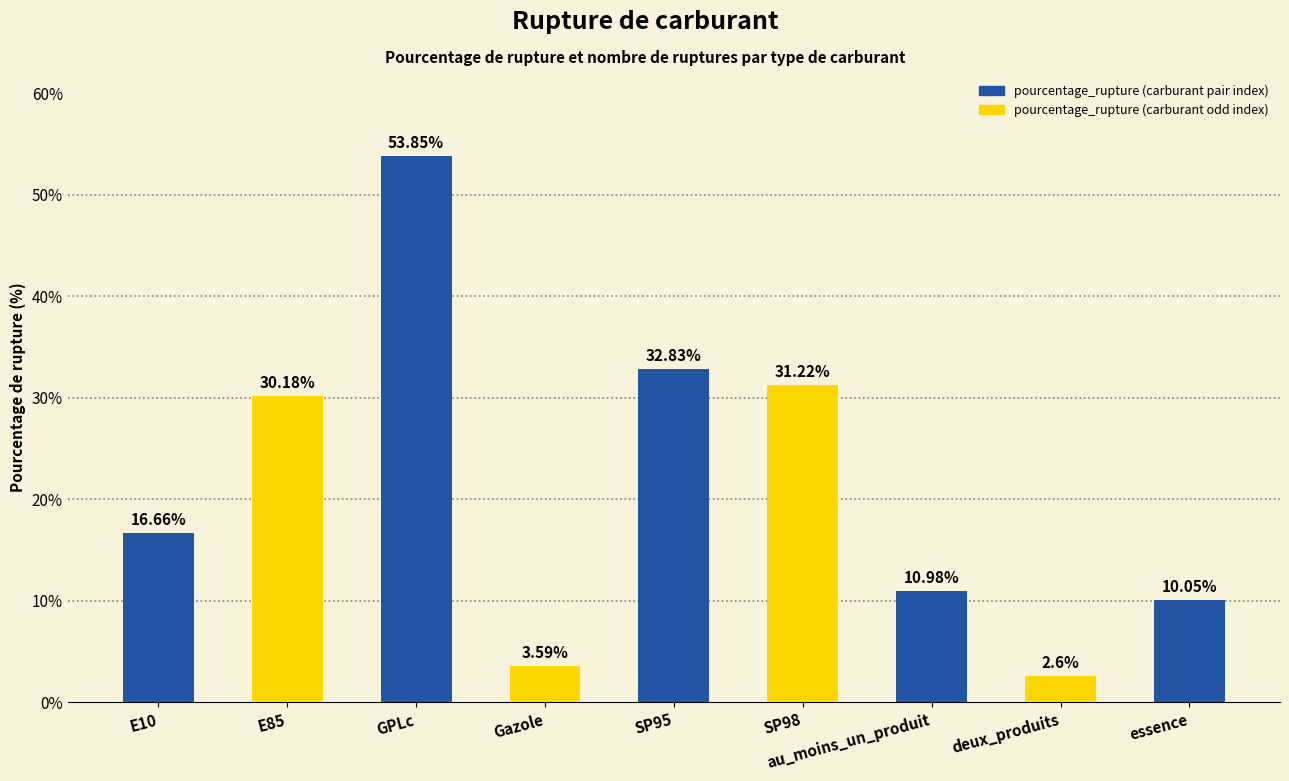

What is the value of the 8th bar from the left?

2.6